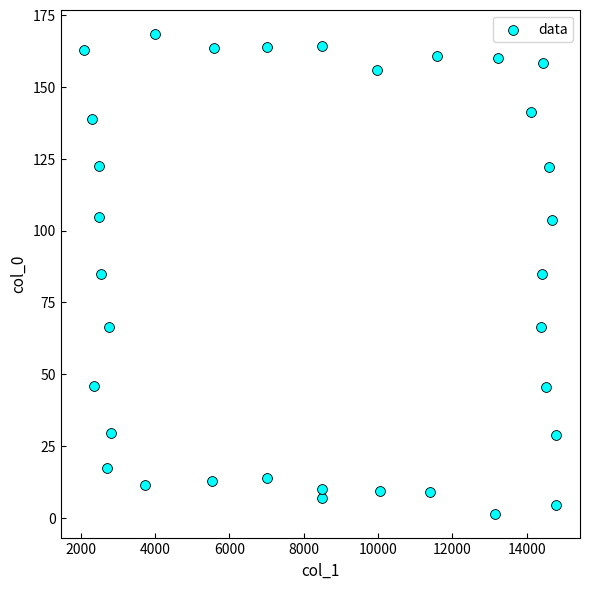

What is the range of Y values (max minus min)?

167.0